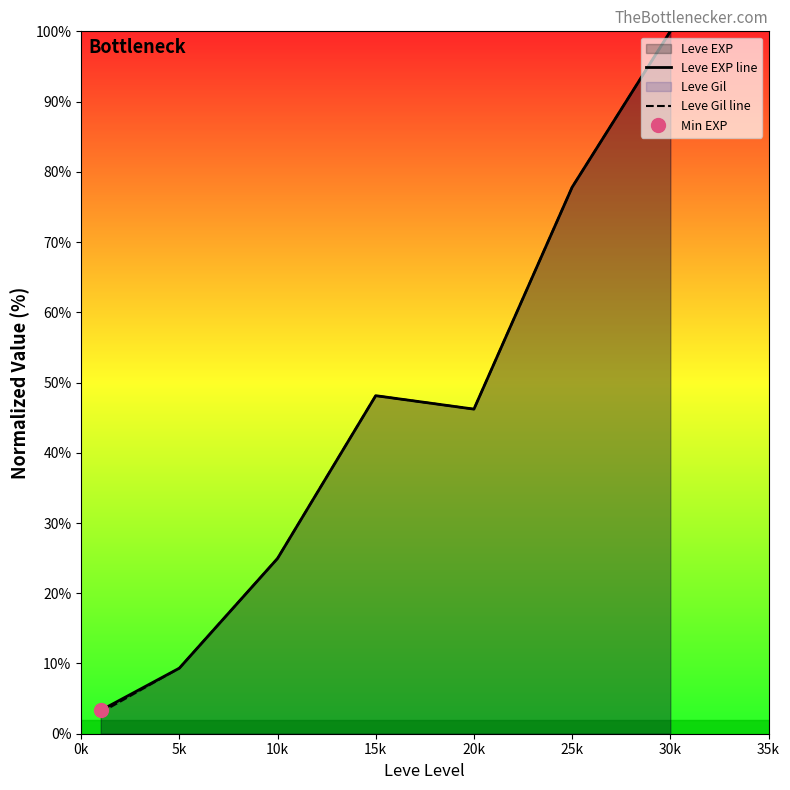

True or false: Leve EXP line and Leve Gil line intersect in this chart.

False